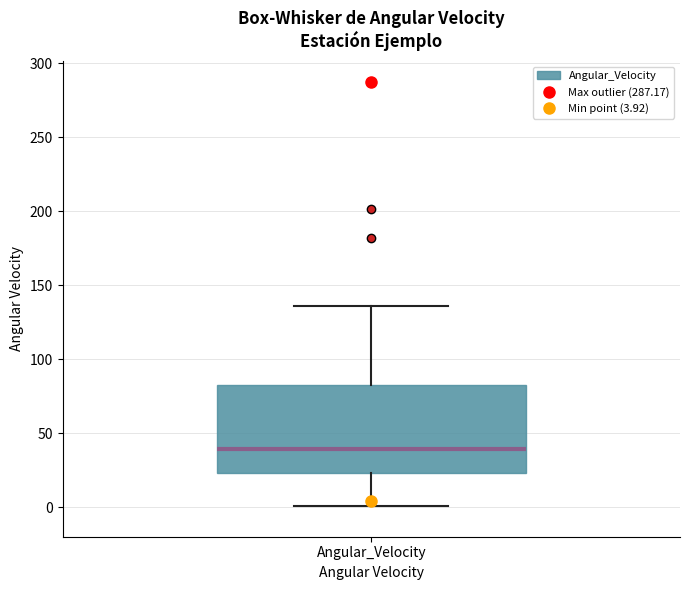

Transcribe this box plot: give where the median line is, the range the box spans, and where the two whiskers end, as read against the y-axis. The values are not printed on the chart, so give them approximately, as read against the axis.

median 40, box 25 to 85, whiskers 0 to 135